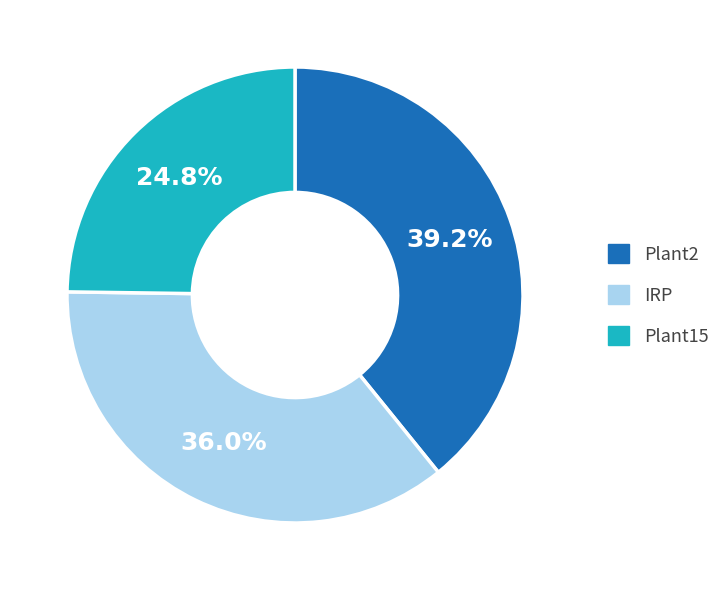

What is the ratio of the value at Plant2 to the value at IRP?

1.1